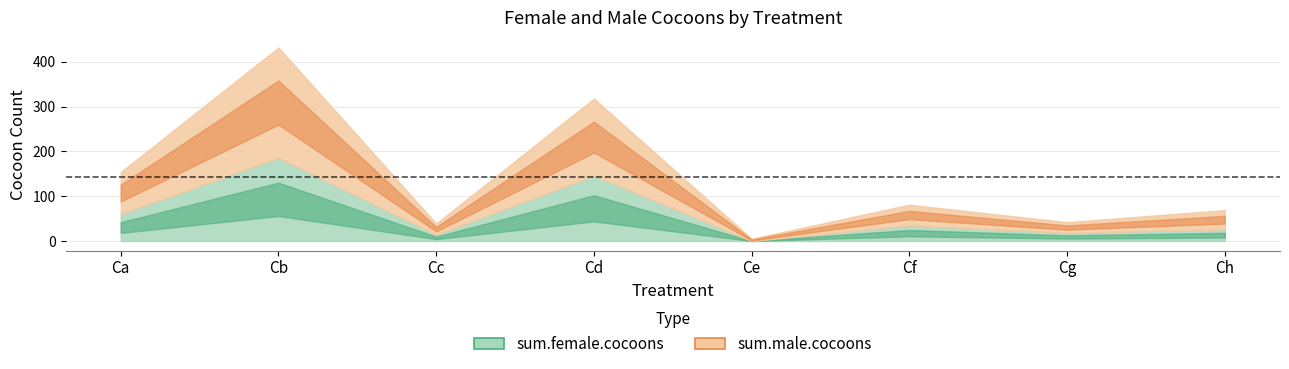

Does the chart display data point markers on the line(s)?

No